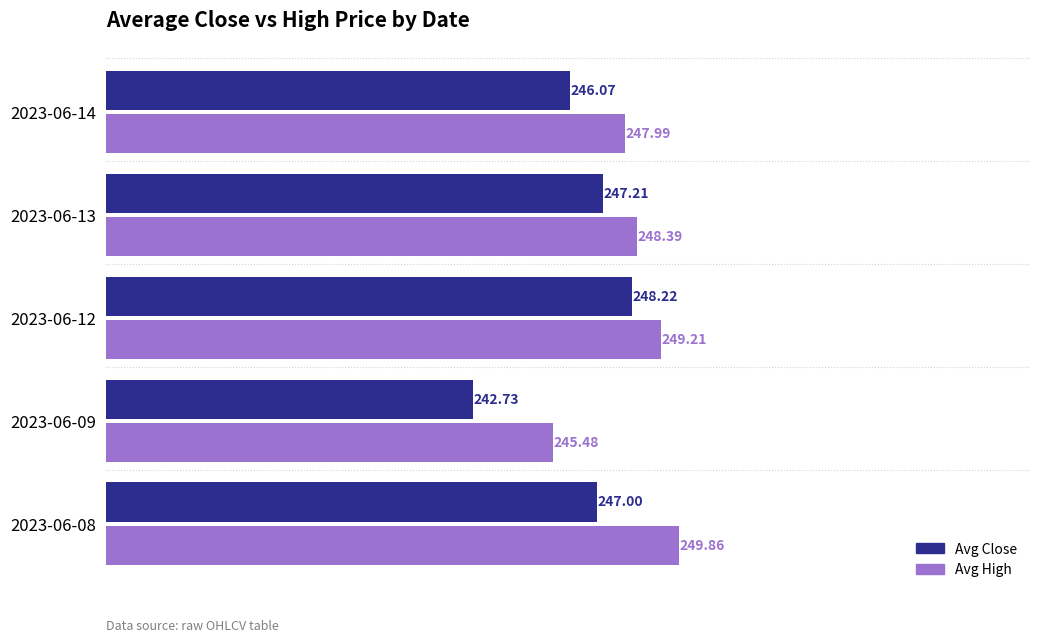

Which series has the largest range (max minus min)?

Avg Close